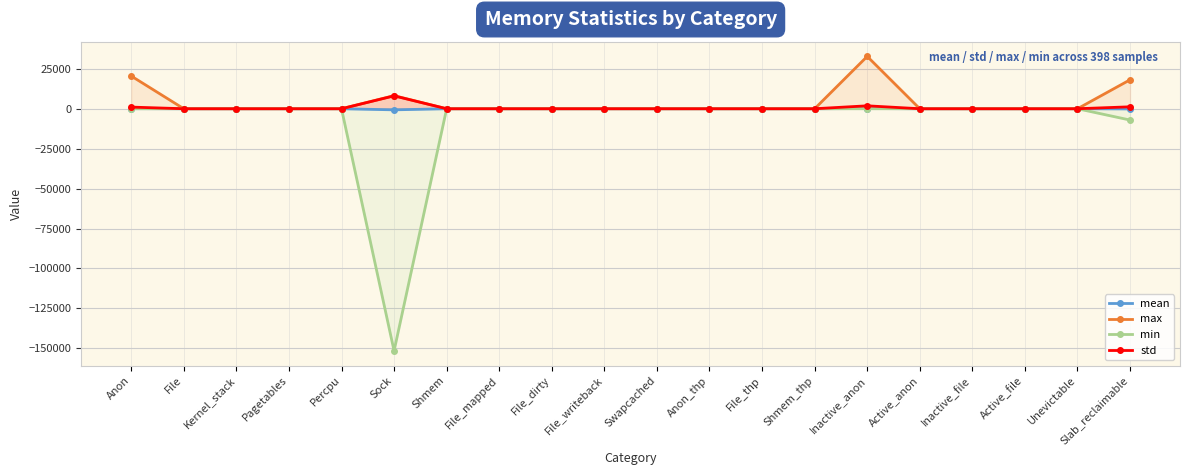

What are all the series names shown in the legend?

mean, max, min, std